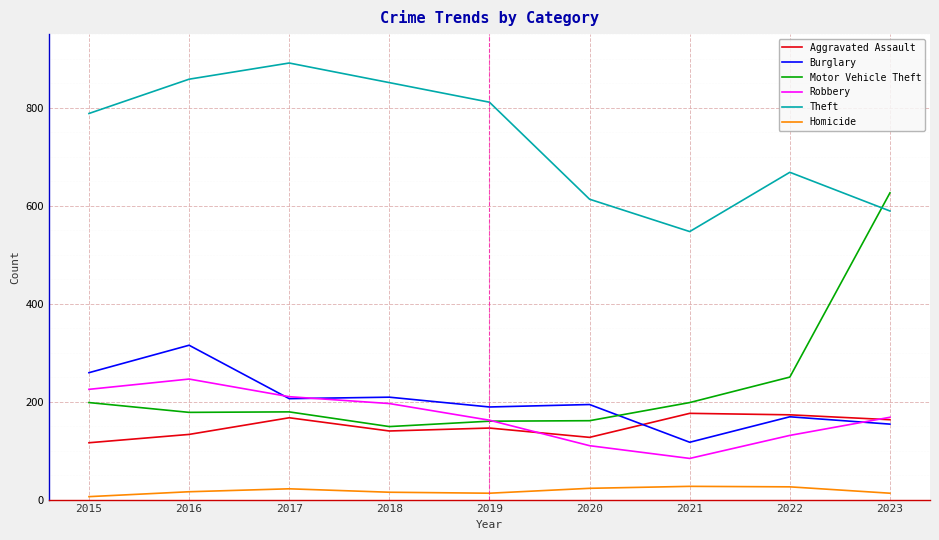

Rank the series by their maximum value, from highest to lowest.

Theft, Motor Vehicle Theft, Burglary, Robbery, Aggravated Assault, Homicide